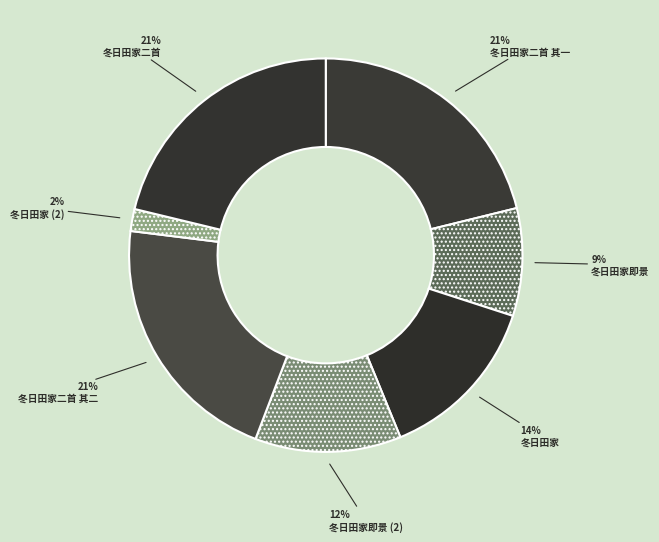

To the nearest percent, what percentage of the pie is 冬日田家?

14%